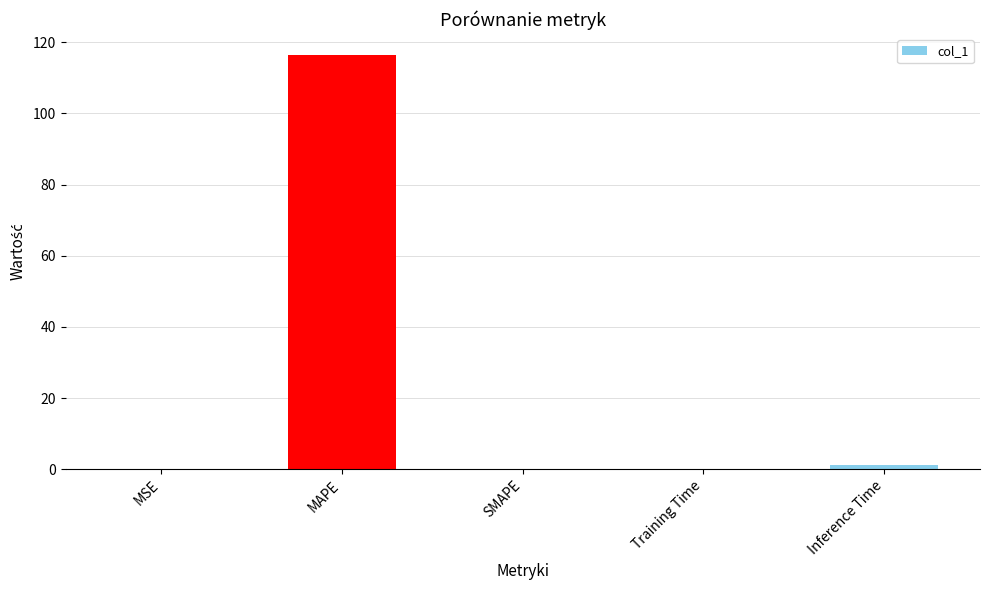

Which has a higher value, MAPE or MSE?

MAPE